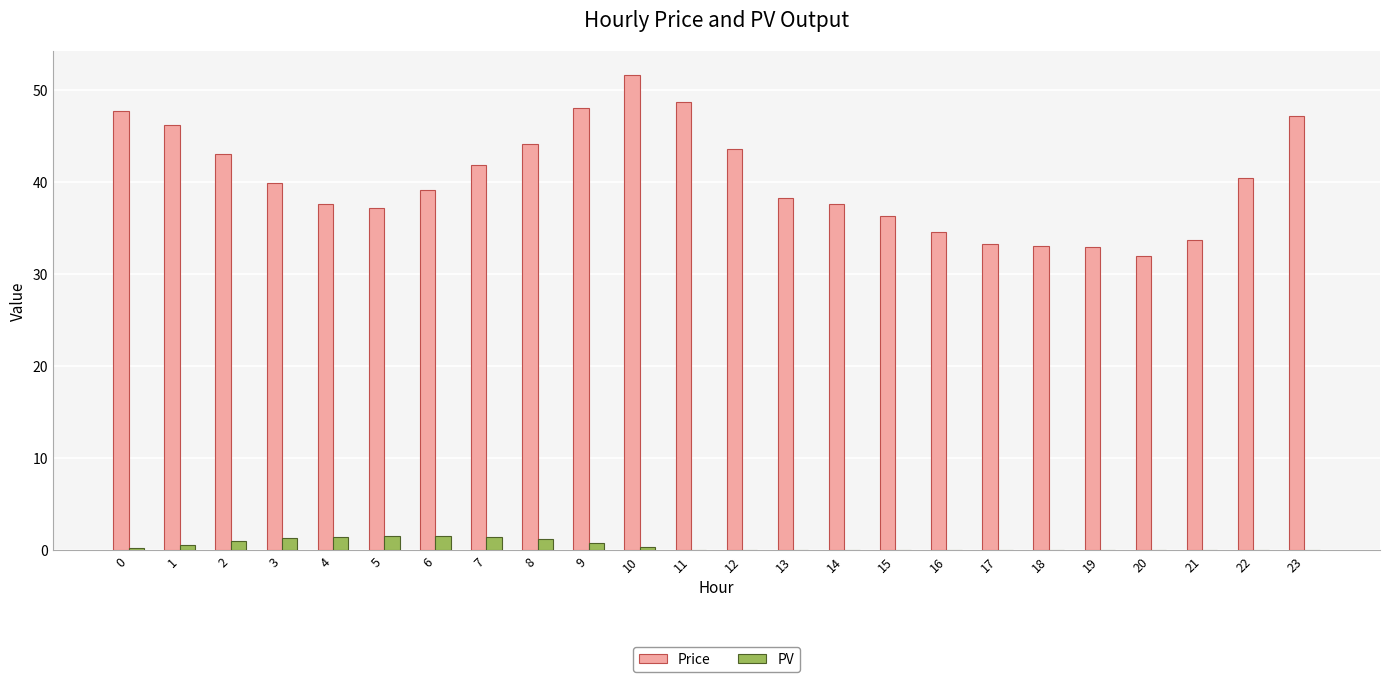

What is the total value across all series at 23?

47.2